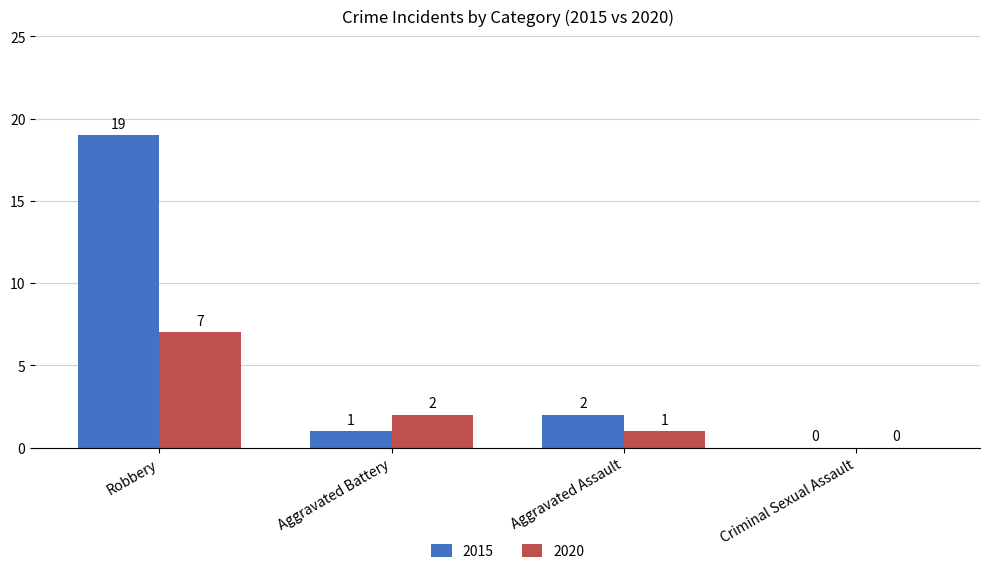

Reading left to right, transcribe all the data shown in this chart.

2015: Robbery=19	Aggravated Battery=1	Aggravated Assault=2	Criminal Sexual Assault=0
2020: Robbery=7	Aggravated Battery=2	Aggravated Assault=1	Criminal Sexual Assault=0